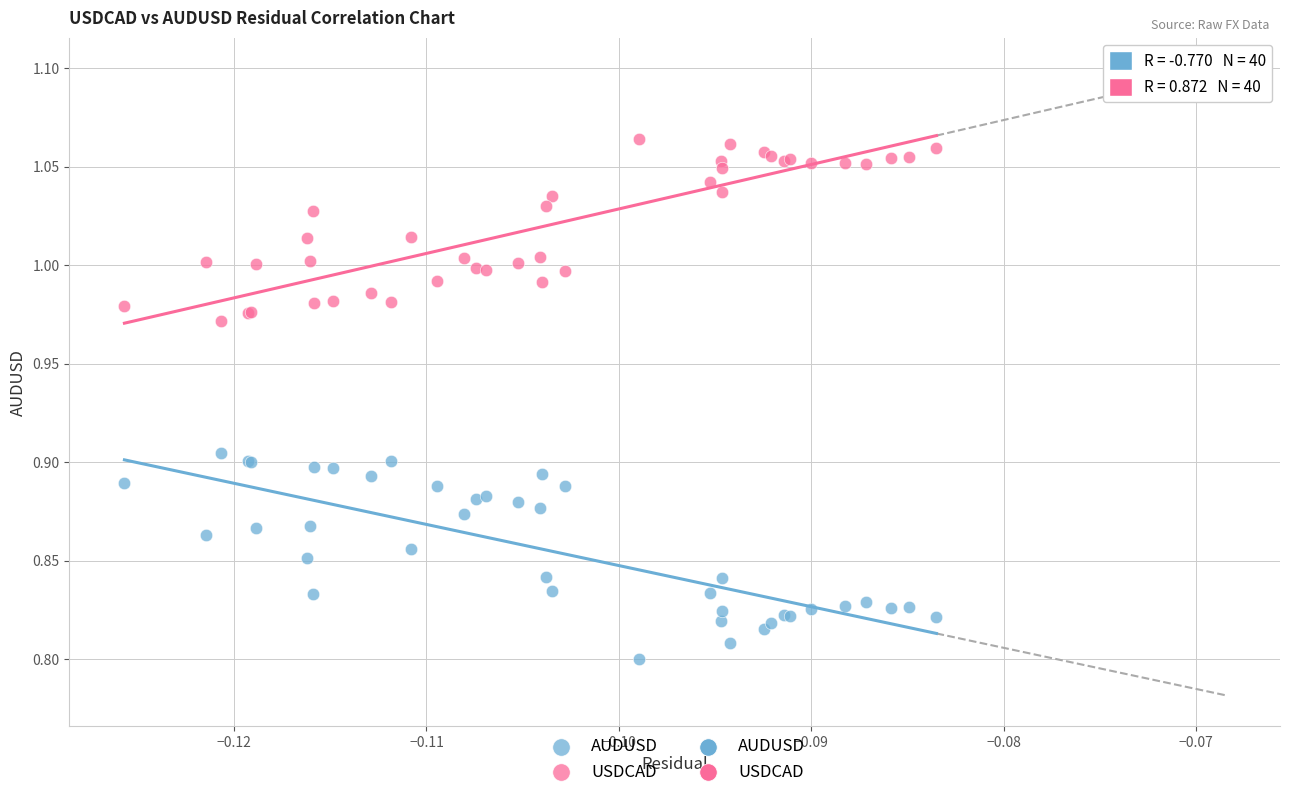

Which series reaches the maximum Y coordinate?

USDCAD